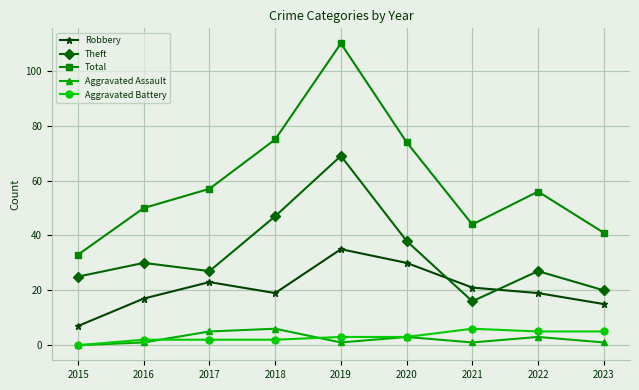

True or false: Total has a value of 11 at 2021.

False